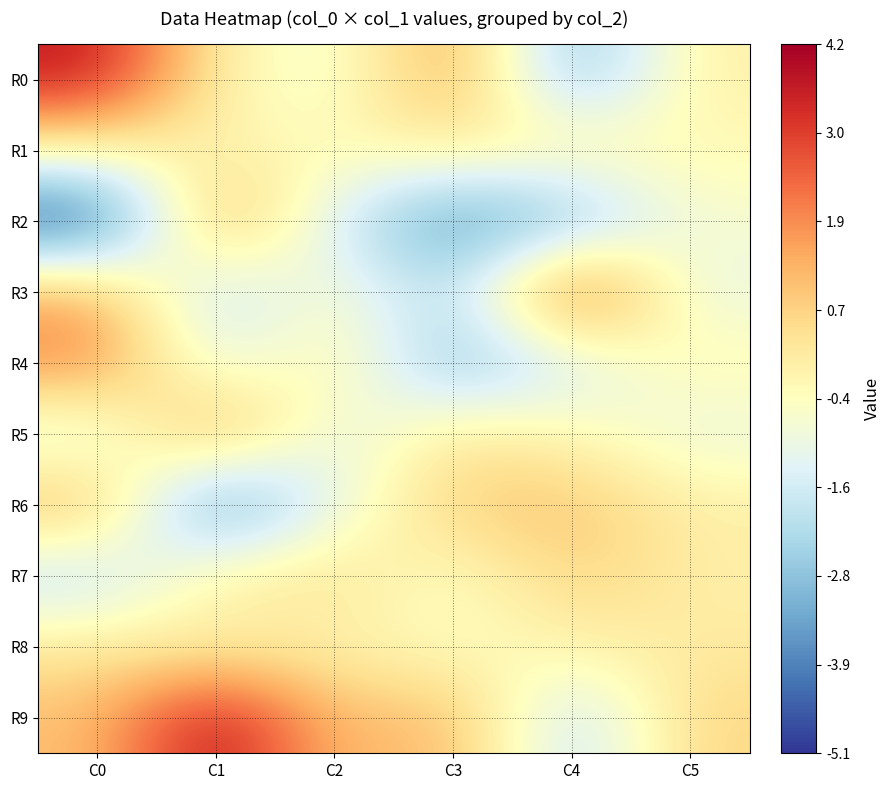

Which series changed the most between C2 and C4?

R3